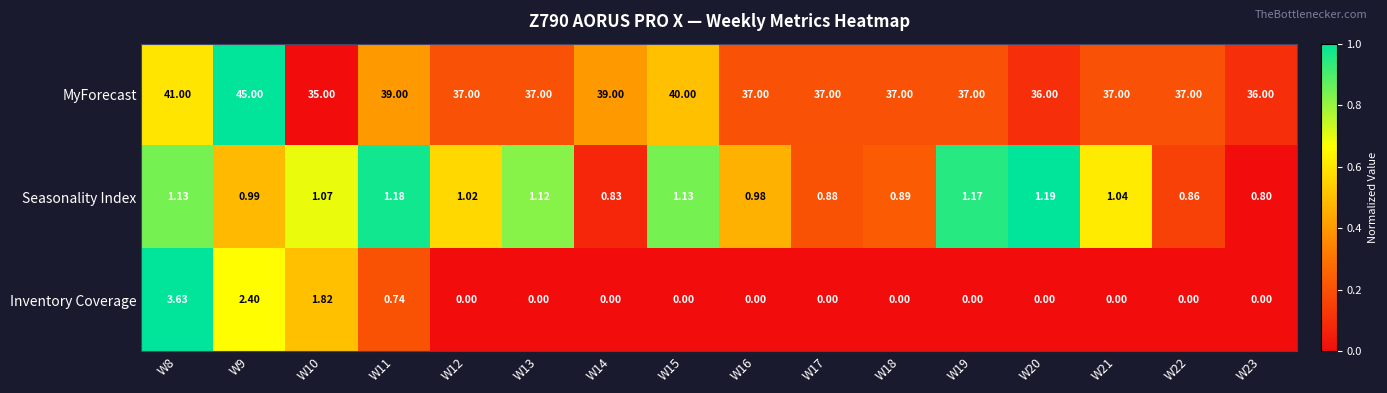

Is the value of MyForecast at W8 greater than the value of Inventory Coverage at W17?

Yes